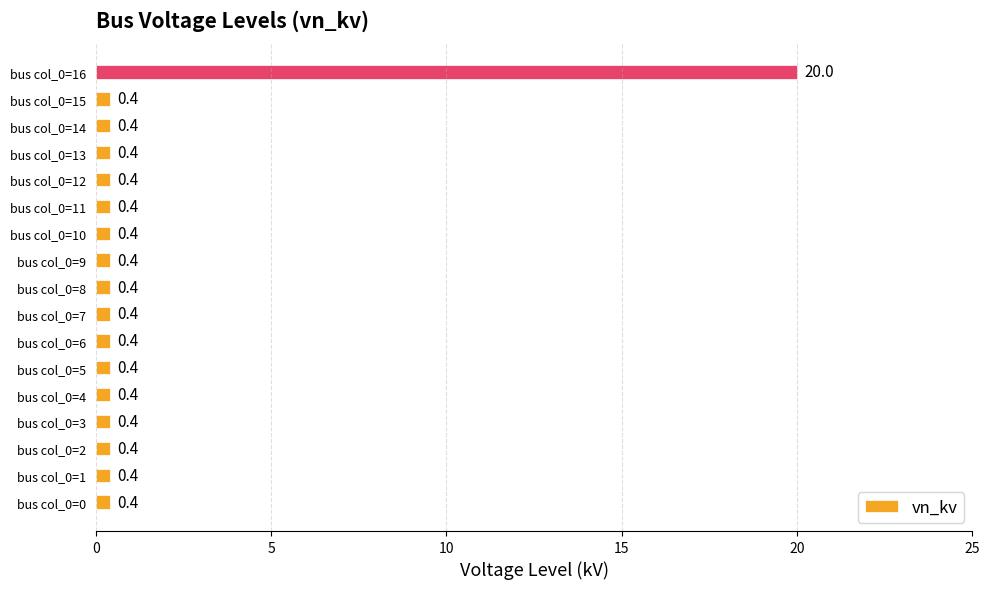

How many series are shown in this chart?

1